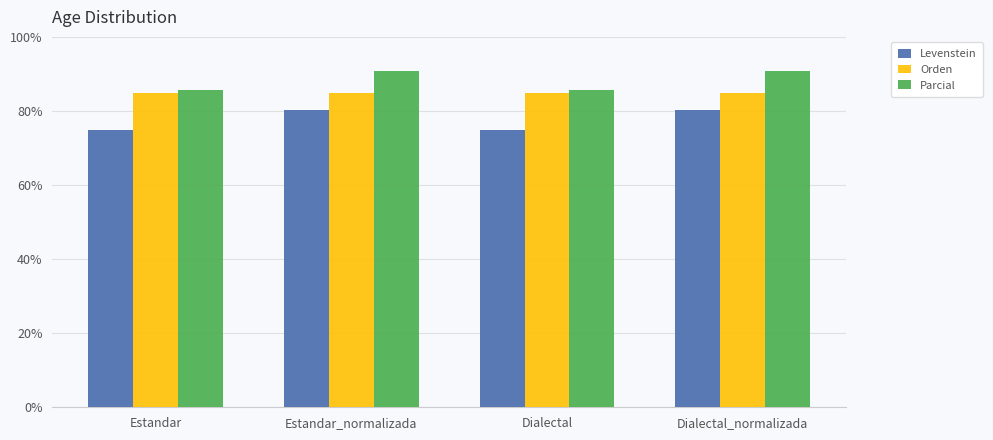

What value does the Parcial series have at Dialectal?

85.7